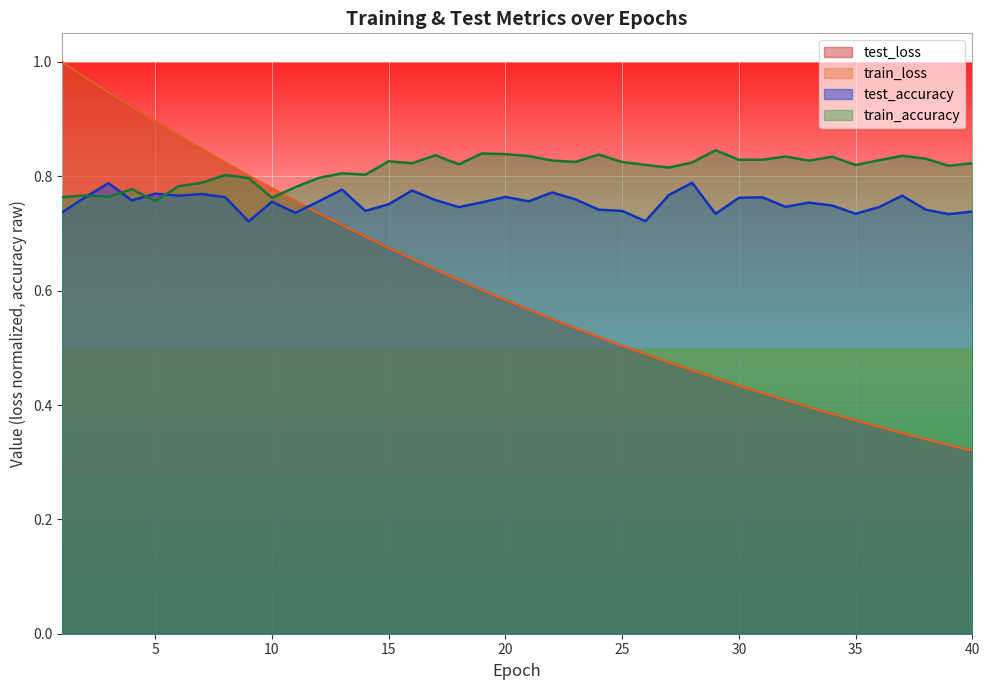

True or false: test_loss has more than 0 points higher than both neighbors.

False